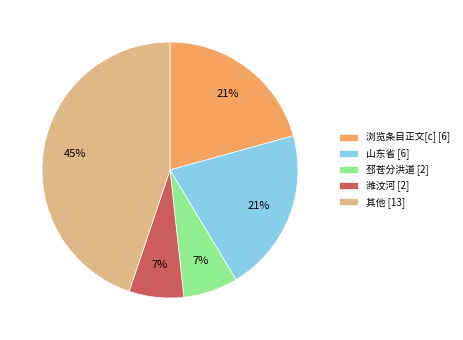

Is the sum of 浏览条目正文[c] [6] and 潍汶河 [2] greater than half?

No